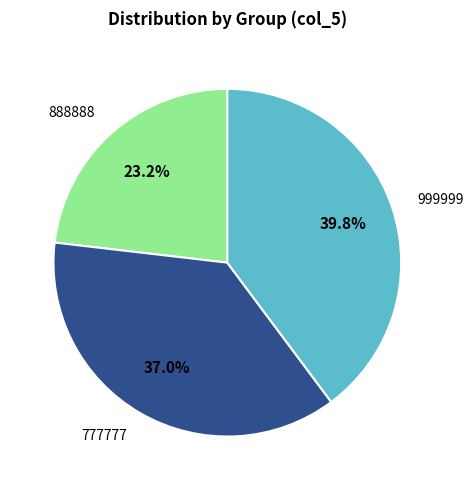

Is there a majority slice in this chart?

No